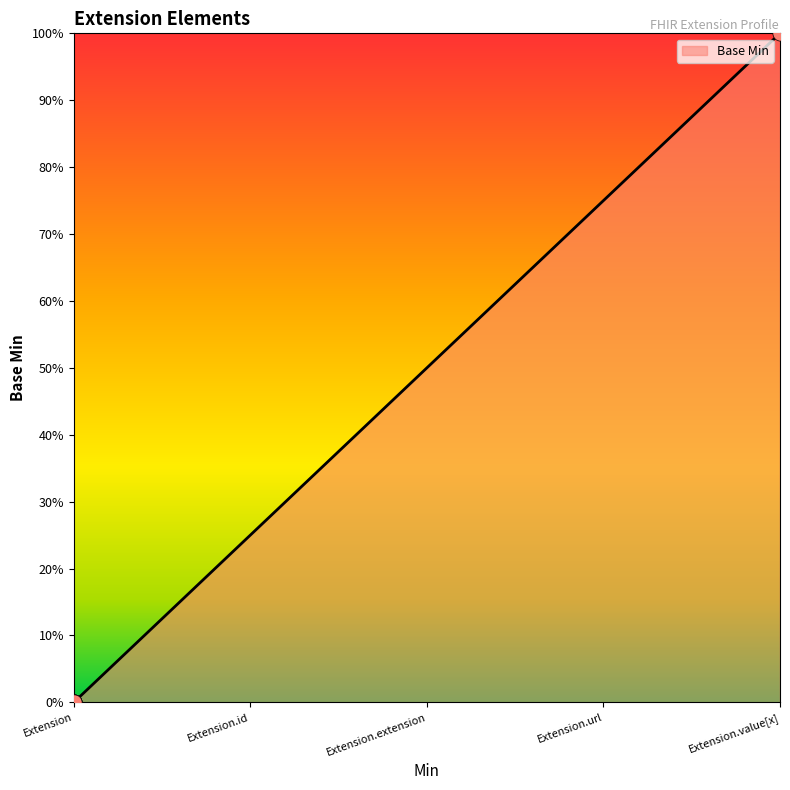

Which has a higher value, Extension or Extension.url?

Extension.url